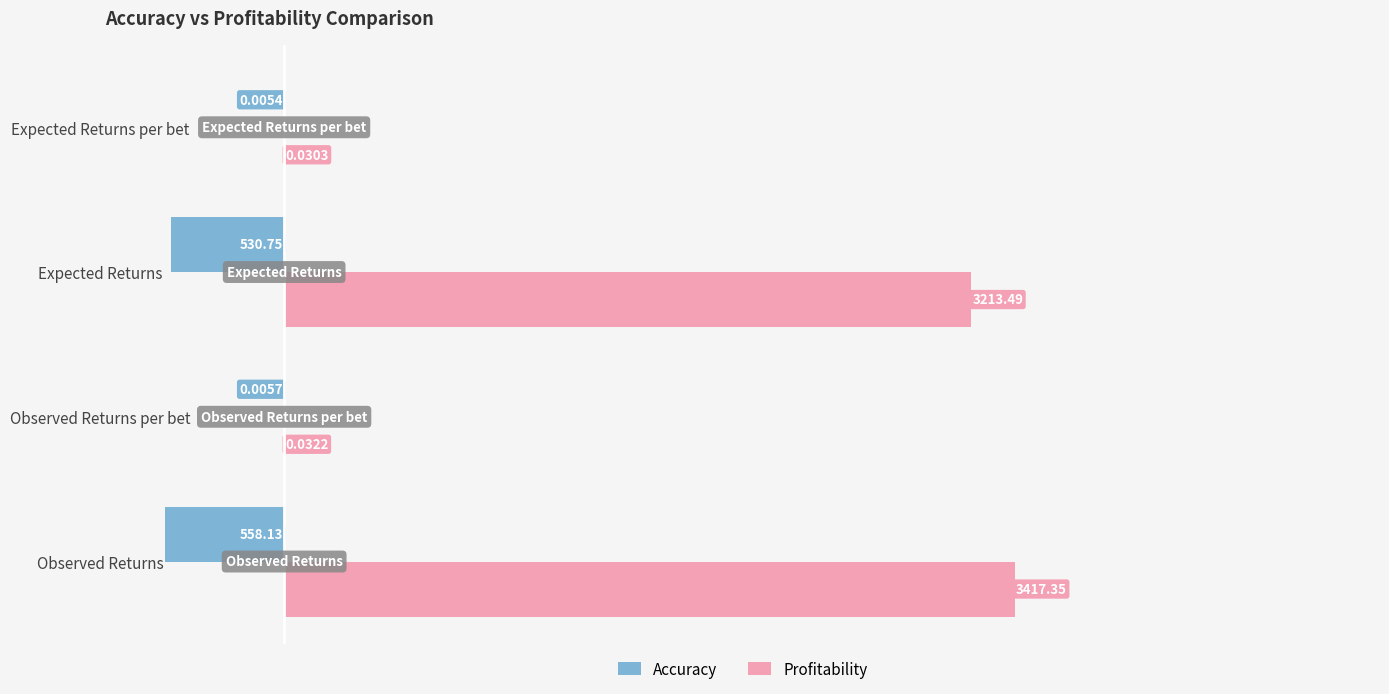

Where is Accuracy nearest to the value -279?

Expected Returns